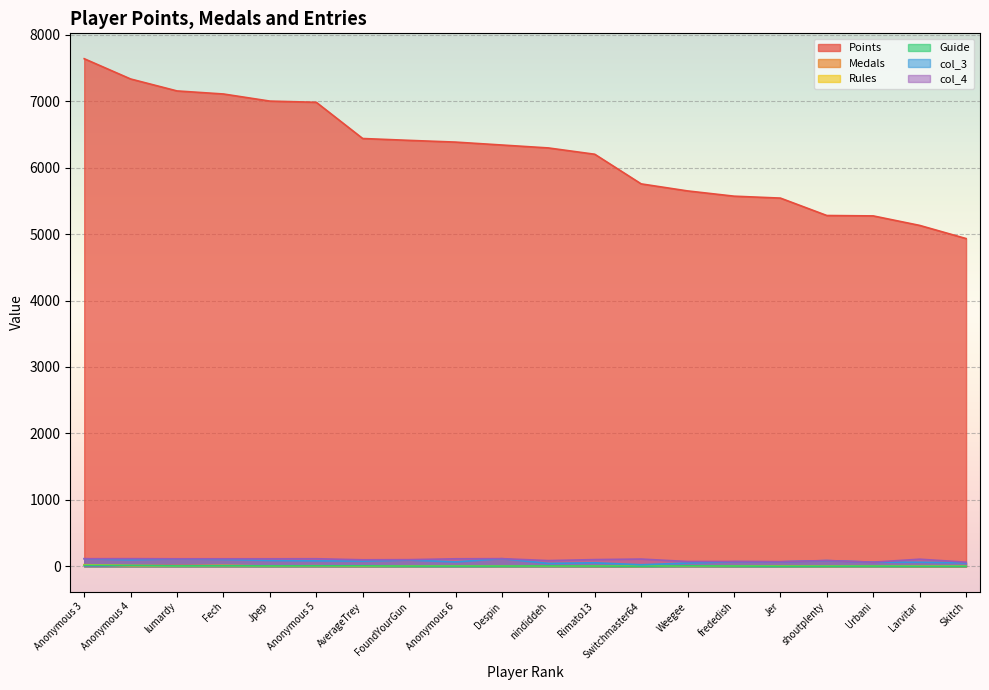

What is the label of the 3rd point from the right?

Urbani